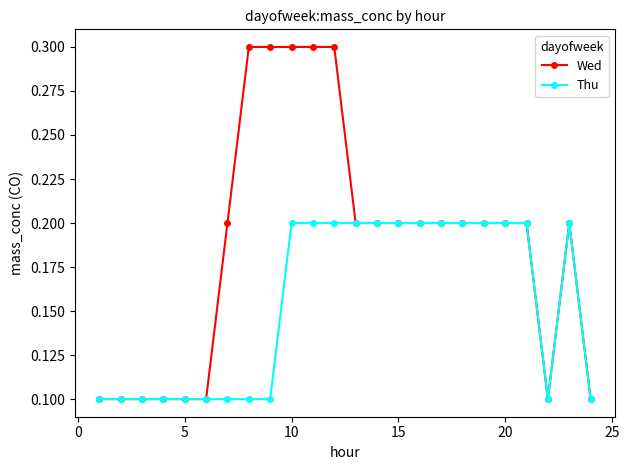

At how many categories does at least one series exceed 0?

24